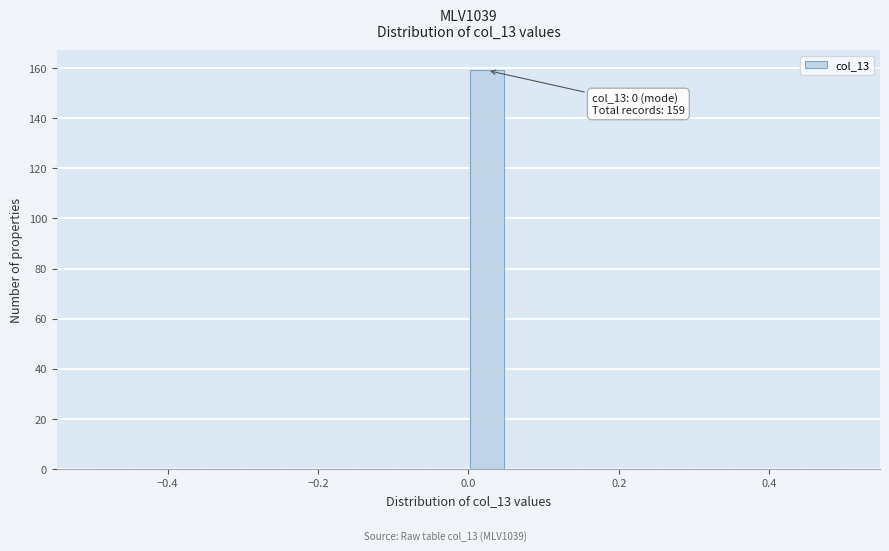

Read against the x-axis, roughly where is the centre of the tallest bar?

0.02